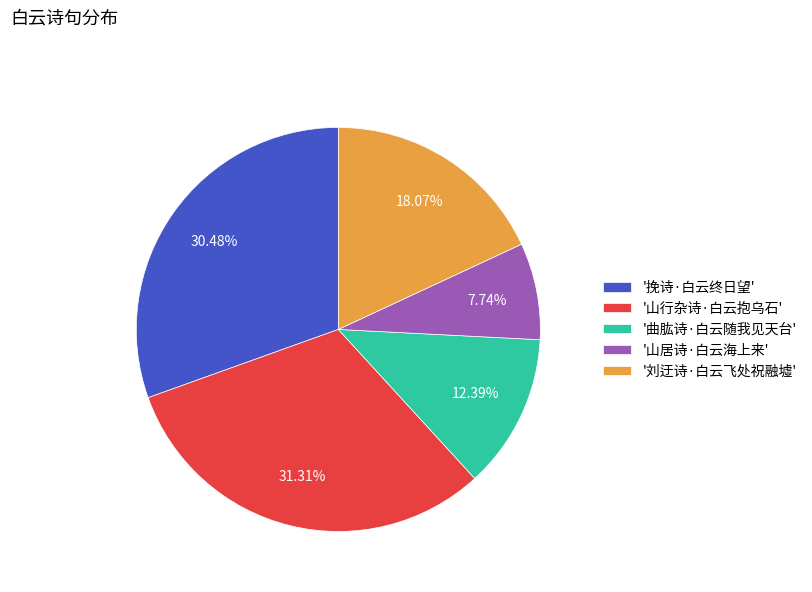

Between '山居诗·白云海上来' and '曲肱诗·白云随我见天台', which is larger?

'曲肱诗·白云随我见天台'